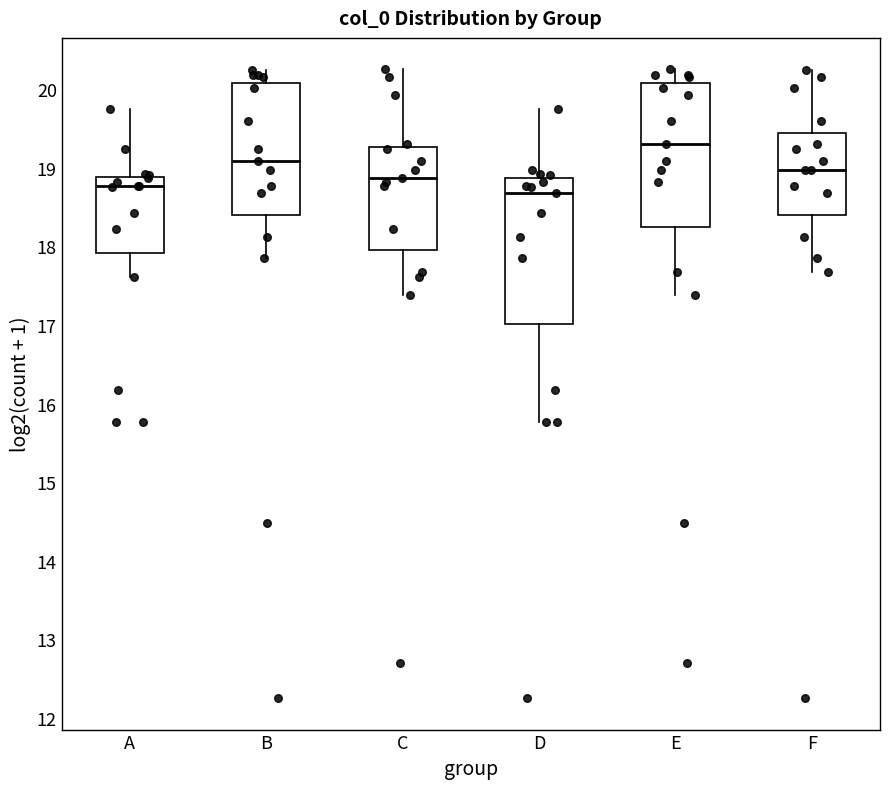

Where does the lower whisker of the box for F end on the y-axis? The values are not printed on the chart, so give them approximately, as read against the axis.

17.7